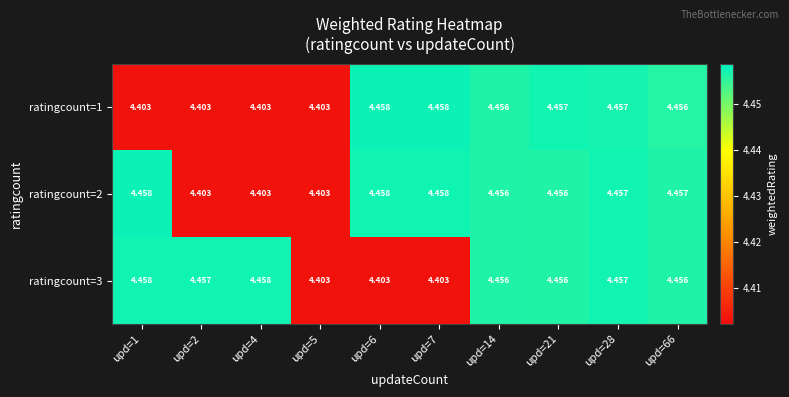

Reading right to left, list all the values displayed in this chart.

ratingcount=1: upd=66=4.5	upd=28=4.5	upd=21=4.5	upd=14=4.5	upd=7=4.5	upd=6=4.5	upd=5=4.4	upd=4=4.4	upd=2=4.4	upd=1=4.4
ratingcount=2: upd=66=4.5	upd=28=4.5	upd=21=4.5	upd=14=4.5	upd=7=4.5	upd=6=4.5	upd=5=4.4	upd=4=4.4	upd=2=4.4	upd=1=4.5
ratingcount=3: upd=66=4.5	upd=28=4.5	upd=21=4.5	upd=14=4.5	upd=7=4.4	upd=6=4.4	upd=5=4.4	upd=4=4.5	upd=2=4.5	upd=1=4.5